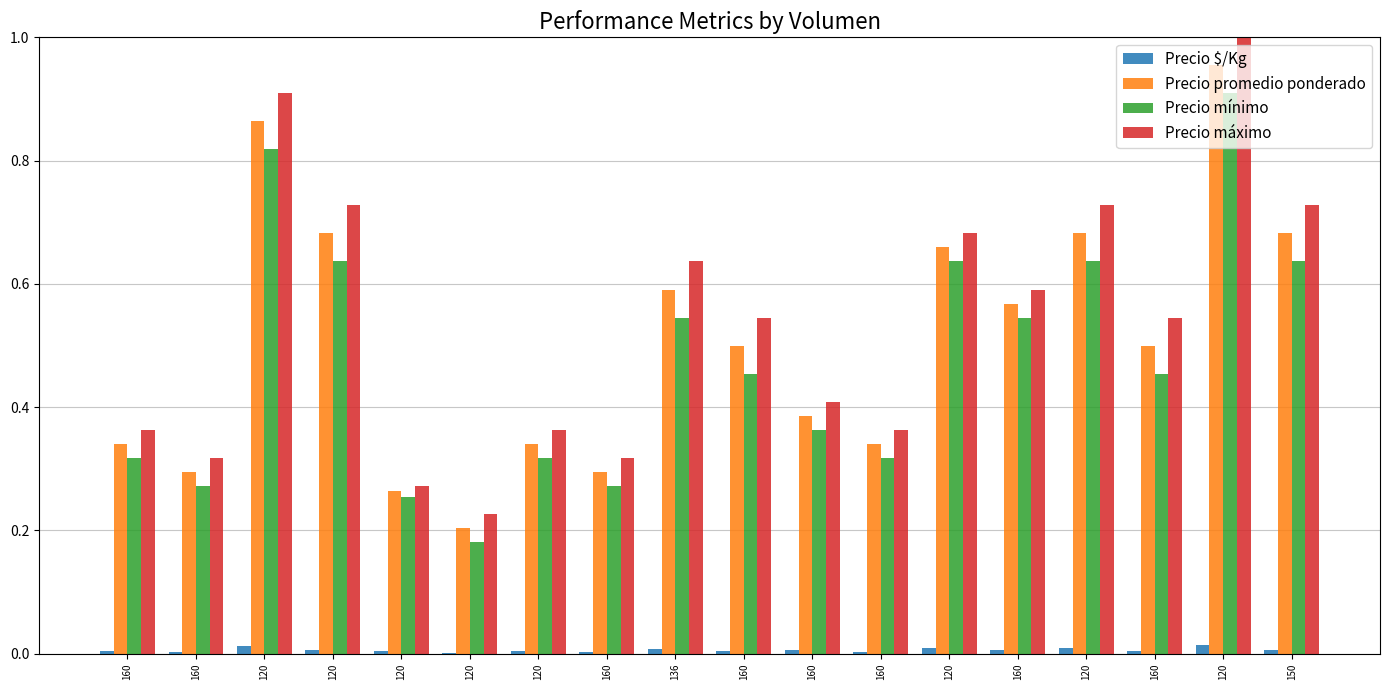

What is the difference between the highest and lowest values at 120?

0.9